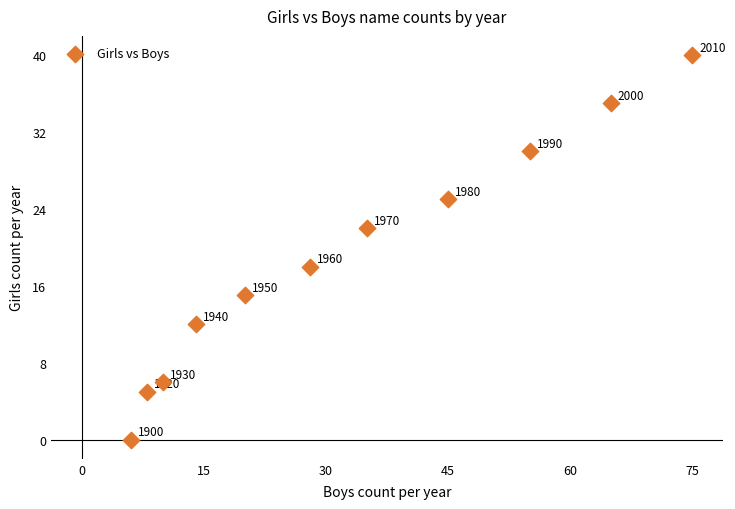

What is the range of Y values (max minus min)?

40